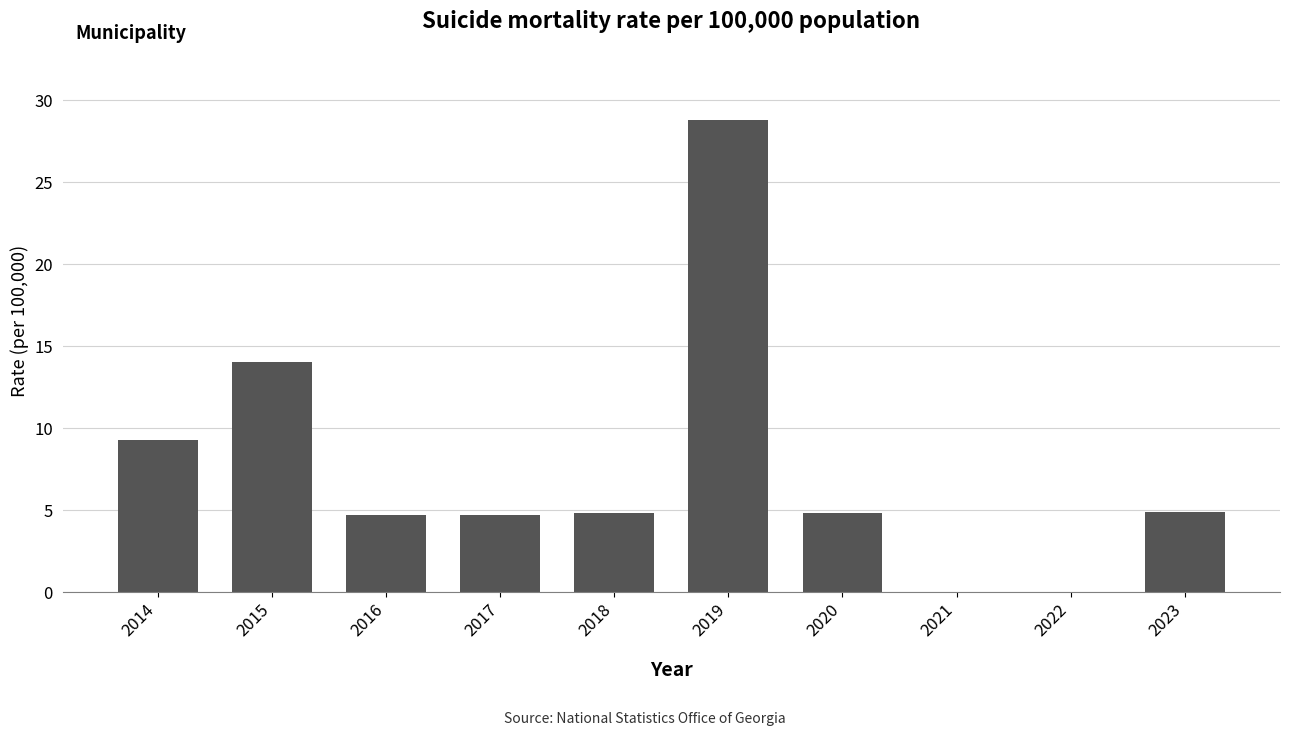

What is the change in value from 2020 to 2021?

-4.8